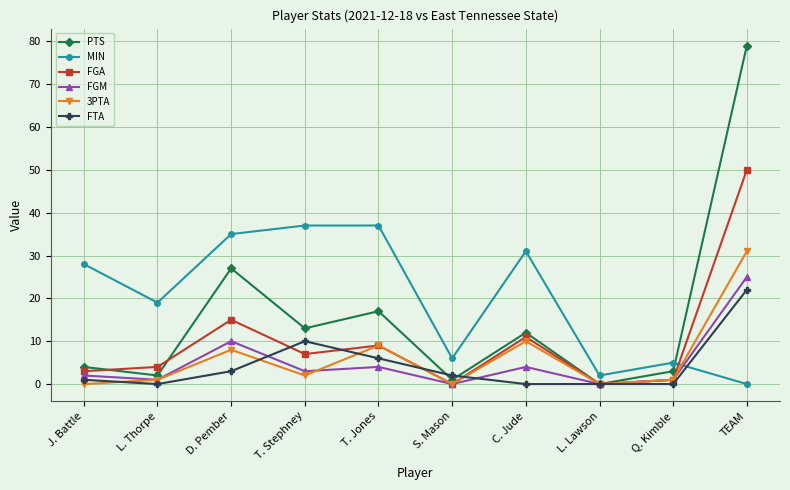

Is it true that FGA equals 11 at C. Jude?

True